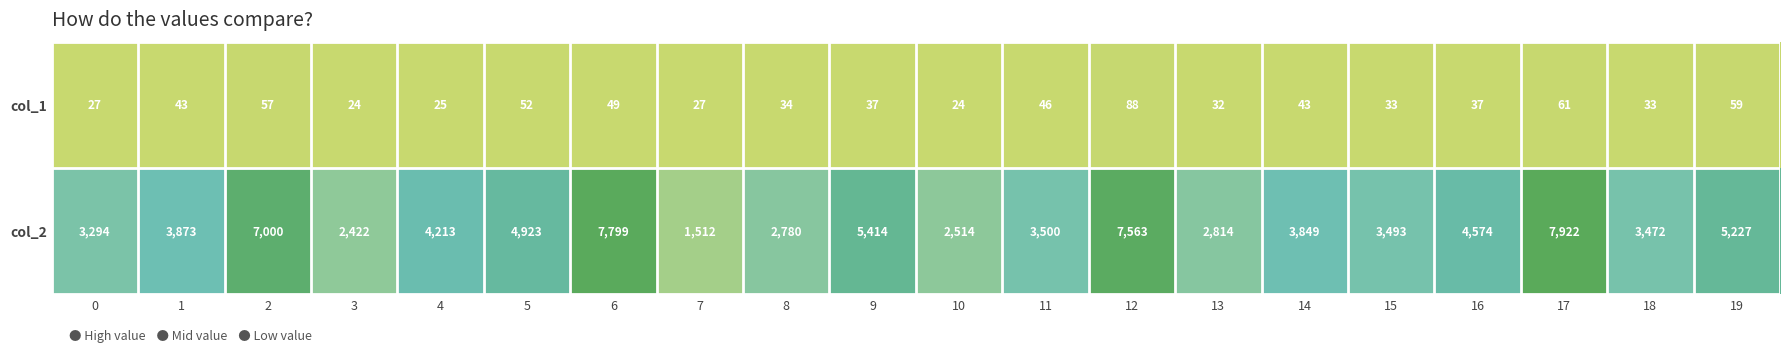

Rank the series by their average value, from lowest to highest.

col_1, col_2